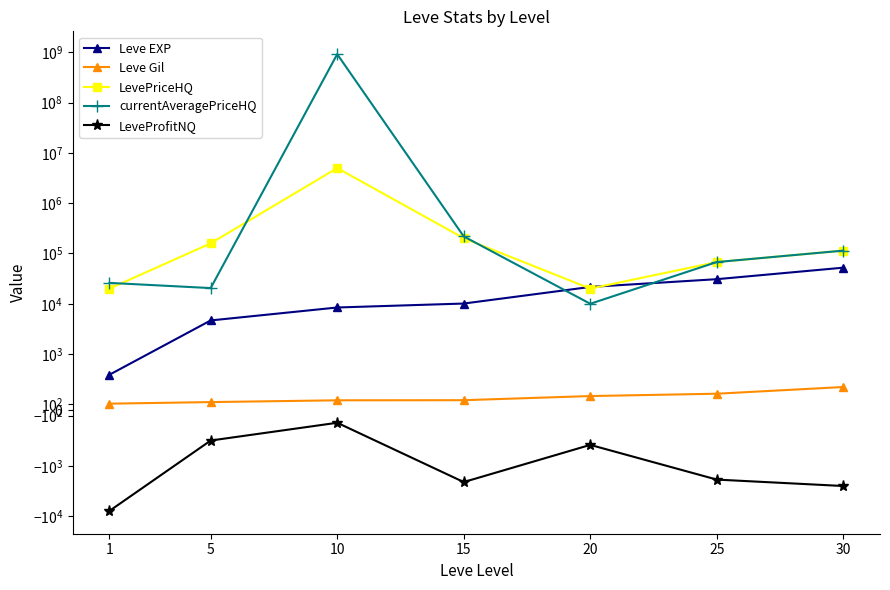

At which category is the sum across all series the highest?

10